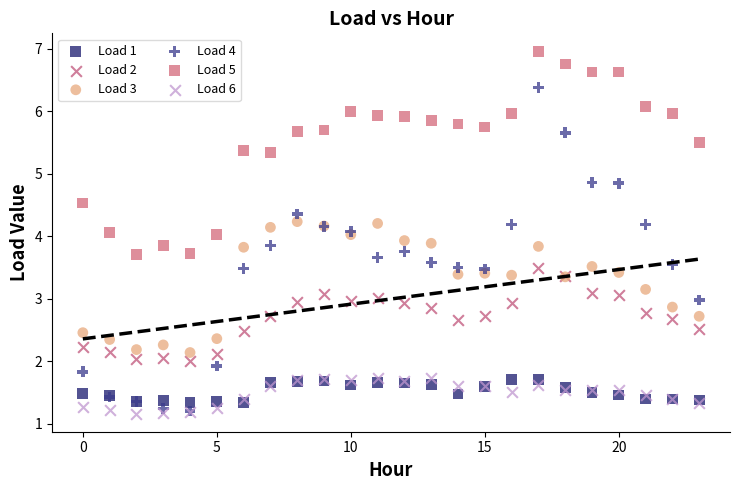

Which series reaches the maximum Y coordinate?

Load 5